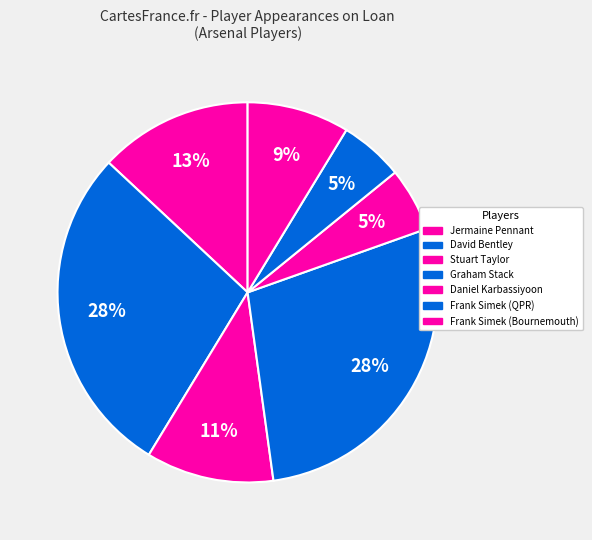

How many segments does this pie chart have?

7